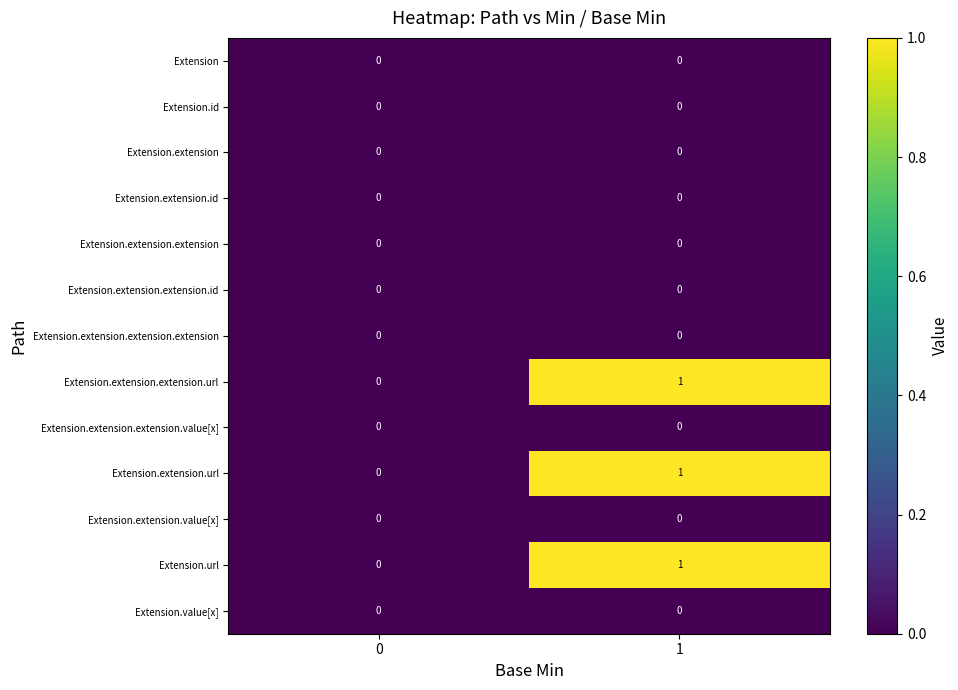

The value of Extension at 1 is 0. True or false?

True